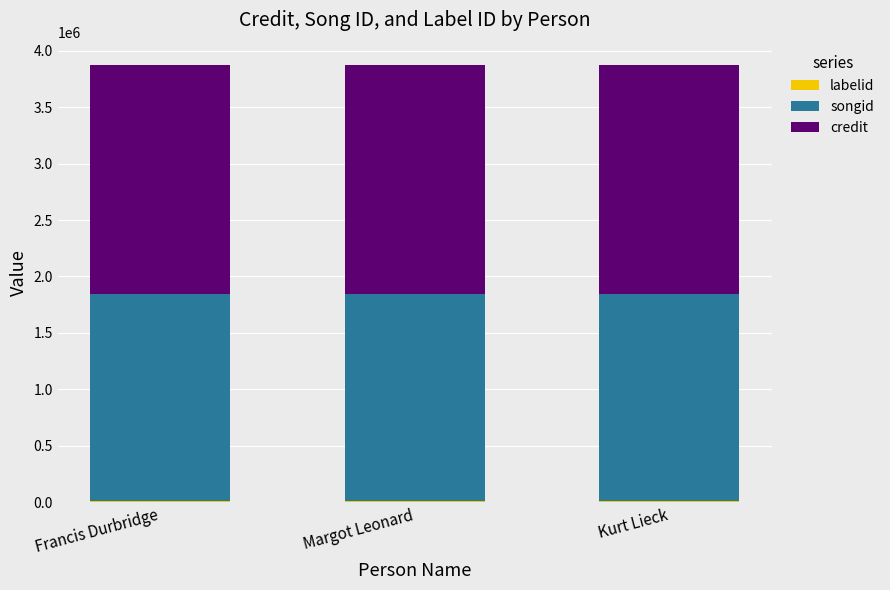

Are the bars grouped side by side (vs. stacked)?

No